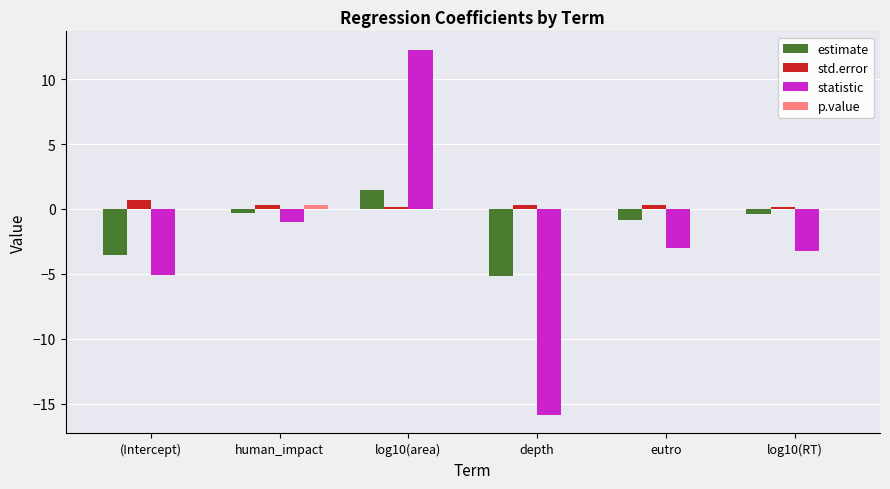

Is the value of std.error at (Intercept) greater than the value of statistic at log10(area)?

No